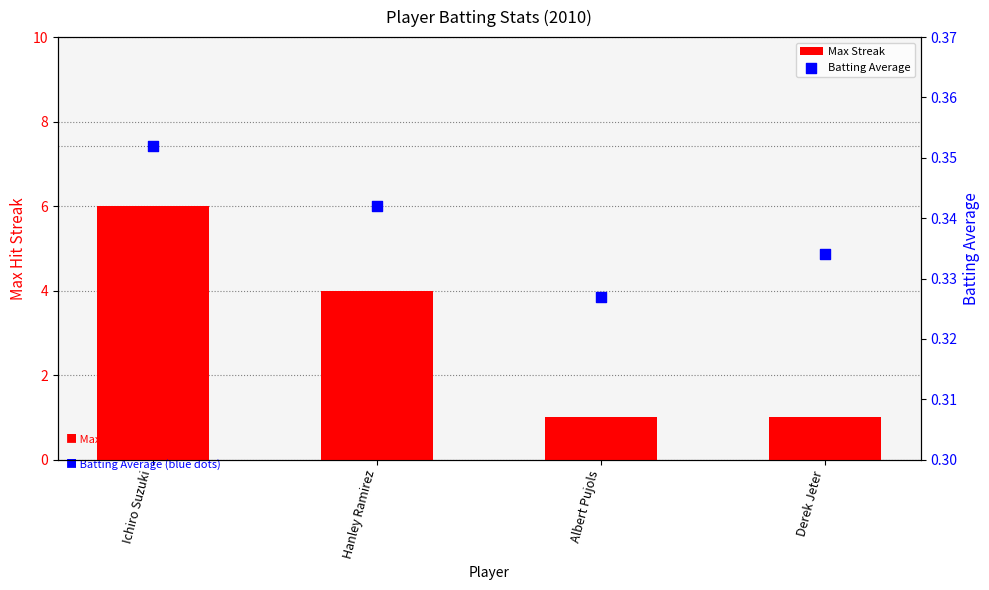

Which series reaches the minimum Y coordinate?

Batting Average